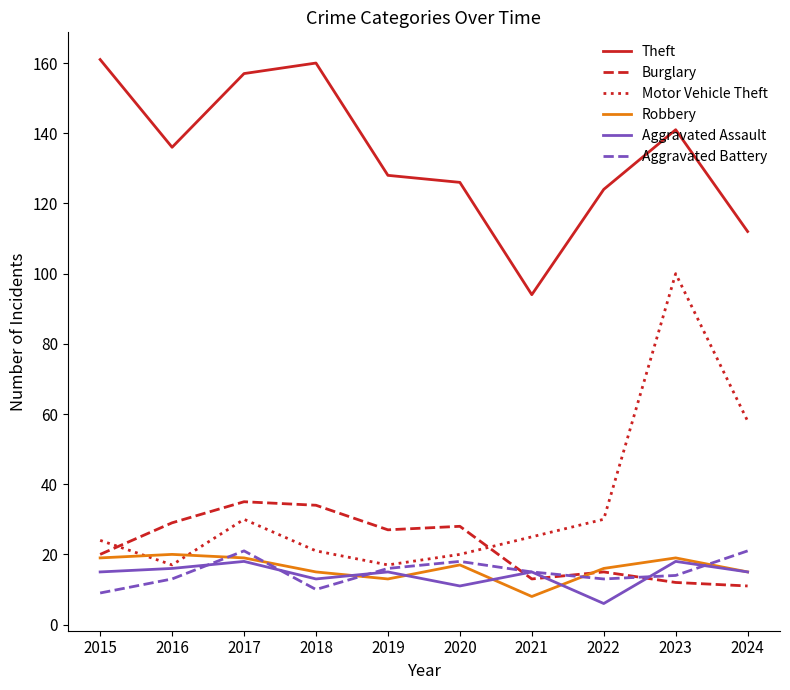

Reading left to right, transcribe all the data shown in this chart.

Theft: 2015=161	2016=136	2017=157	2018=160	2019=128	2020=126	2021=94	2022=124	2023=141	2024=112
Burglary: 2015=20	2016=29	2017=35	2018=34	2019=27	2020=28	2021=13	2022=15	2023=12	2024=11
Motor Vehicle Theft: 2015=24	2016=17	2017=30	2018=21	2019=17	2020=20	2021=25	2022=30	2023=100	2024=58
Robbery: 2015=19	2016=20	2017=19	2018=15	2019=13	2020=17	2021=8	2022=16	2023=19	2024=15
Aggravated Assault: 2015=15	2016=16	2017=18	2018=13	2019=15	2020=11	2021=15	2022=6	2023=18	2024=15
Aggravated Battery: 2015=9	2016=13	2017=21	2018=10	2019=16	2020=18	2021=15	2022=13	2023=14	2024=21